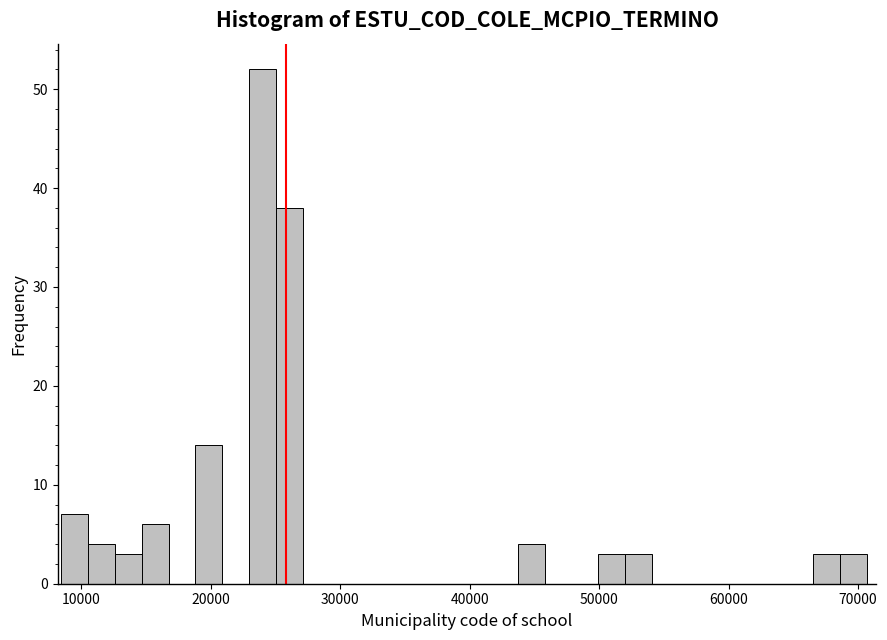

Read against the x-axis, roughly where is the centre of the tallest bar?

24000